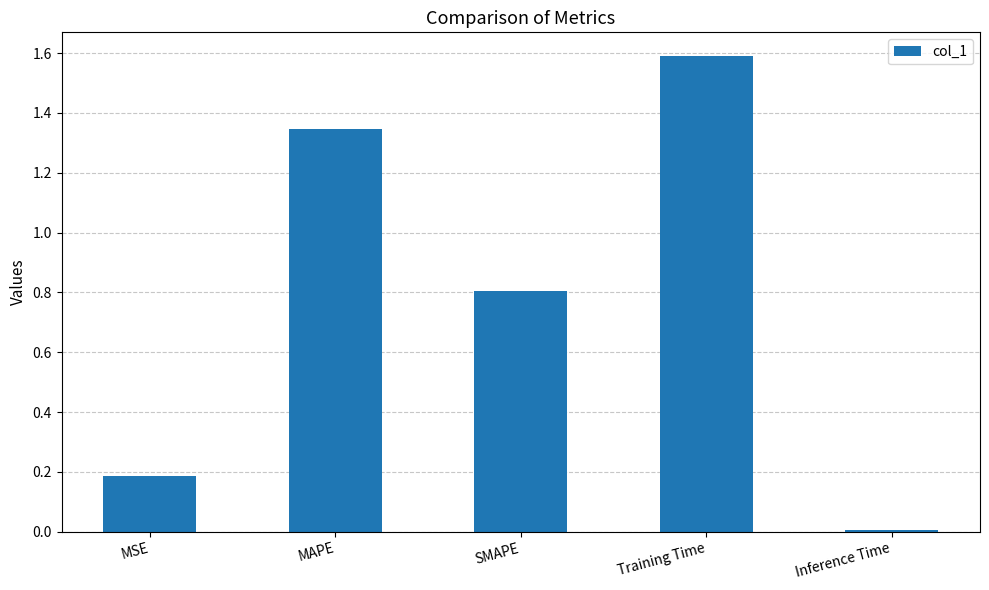

True or false: the data shows 0.9 at Training Time.

False